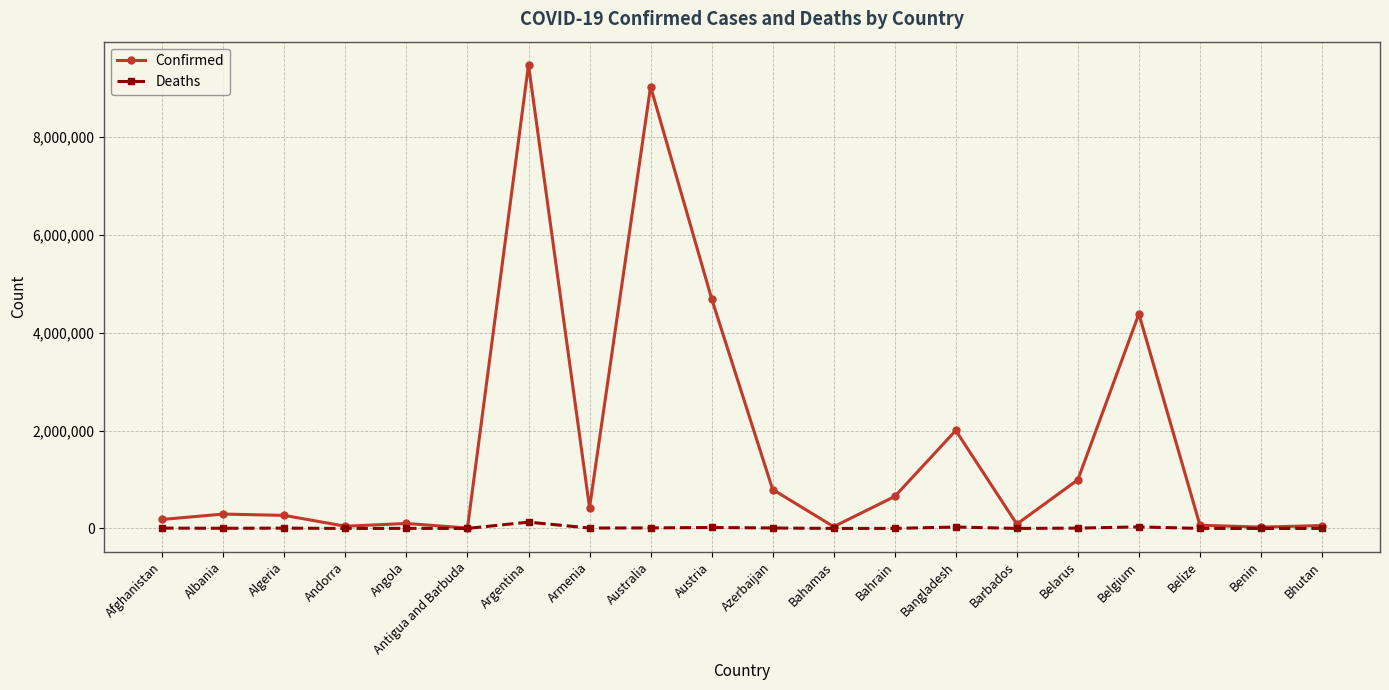

Rank the series by their average value, from lowest to highest.

Deaths, Confirmed